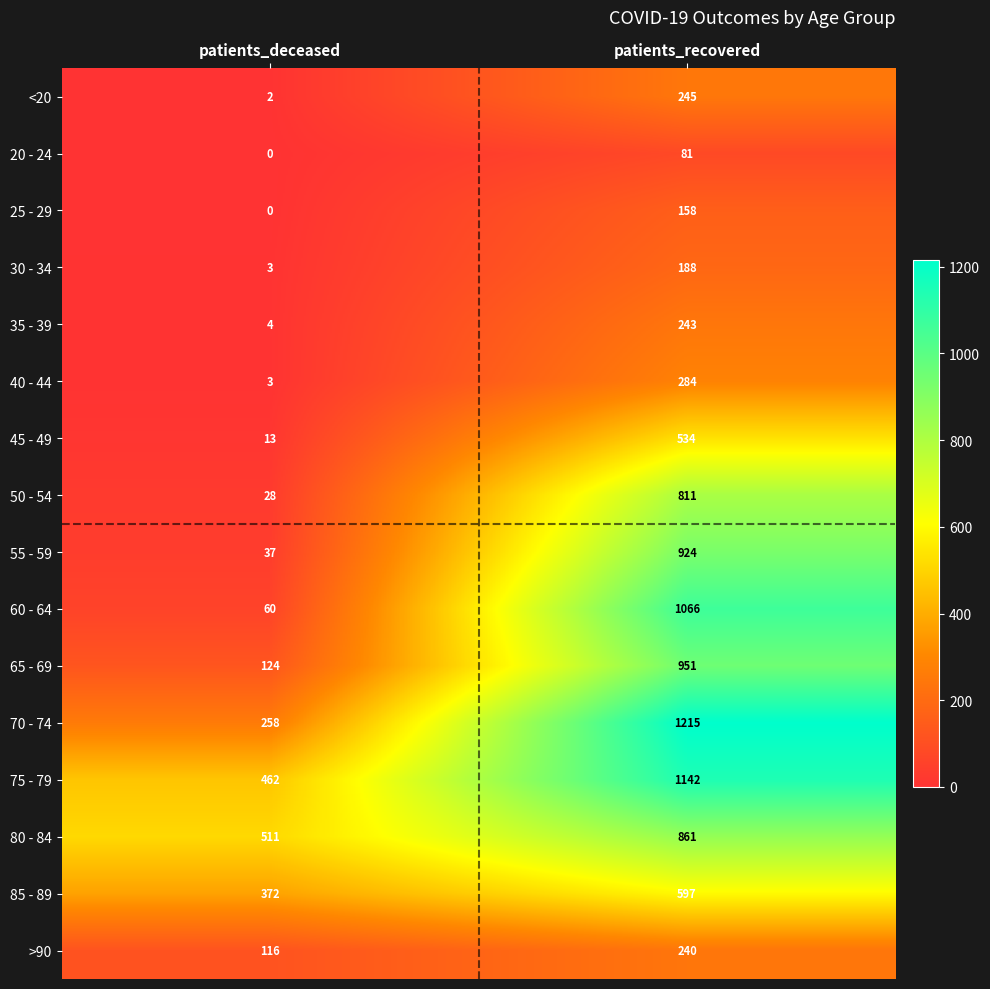

What is the spread (max minus min) of values at patients_recovered?

1134